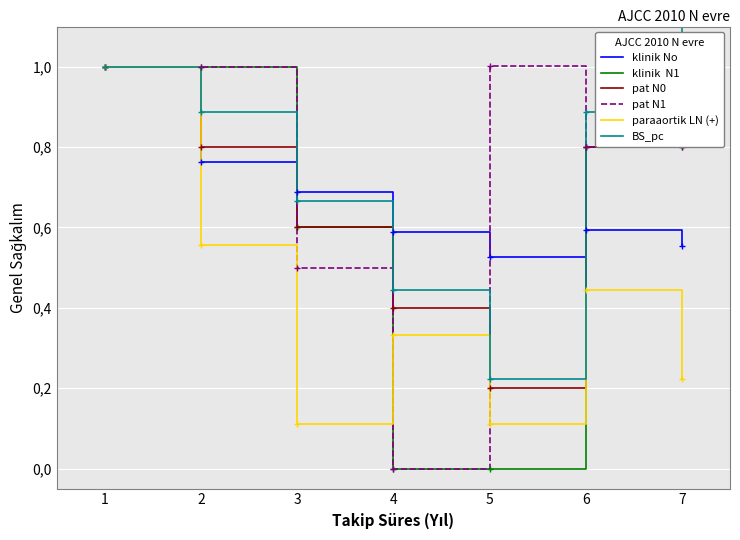

Is this an area chart (filled region under the line)?

No